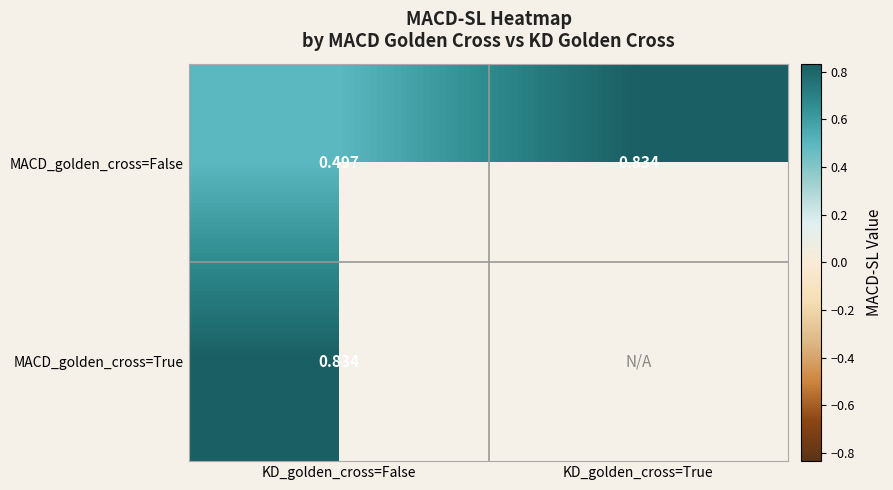

The value of MACD_golden_cross=False at KD_golden_cross=False is 0.3. True or false?

False